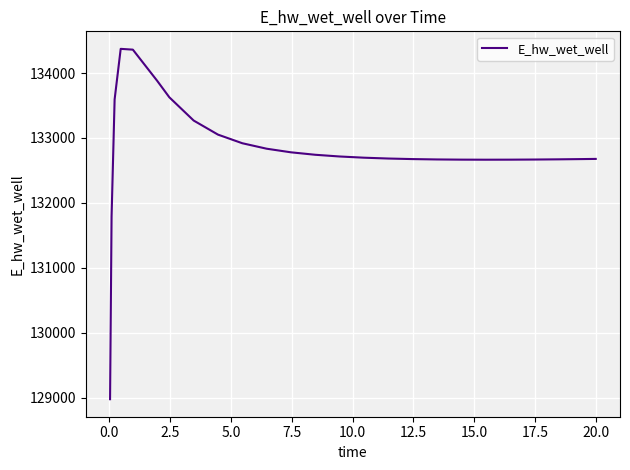

What is the difference between the maximum and minimum values?

5397.8